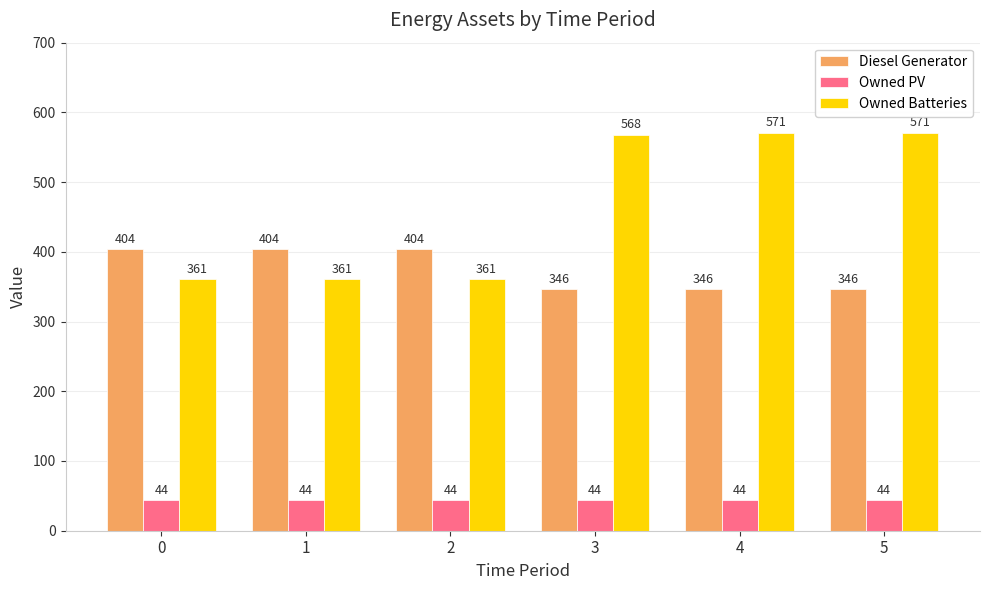

Which series has the largest total across all categories?

Owned Batteries